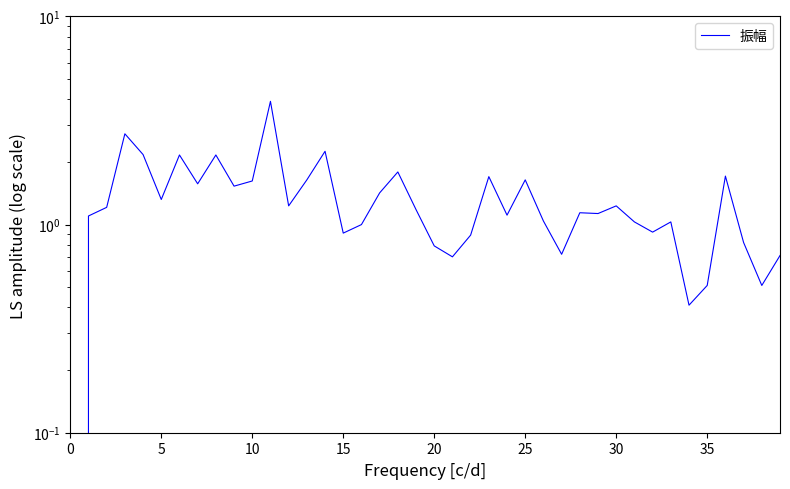

How many data points are above 1?

27